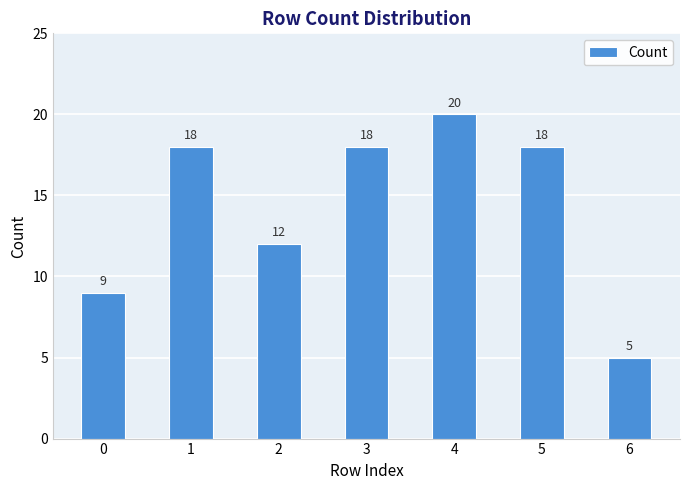

Which category has the lowest value across all series?

6